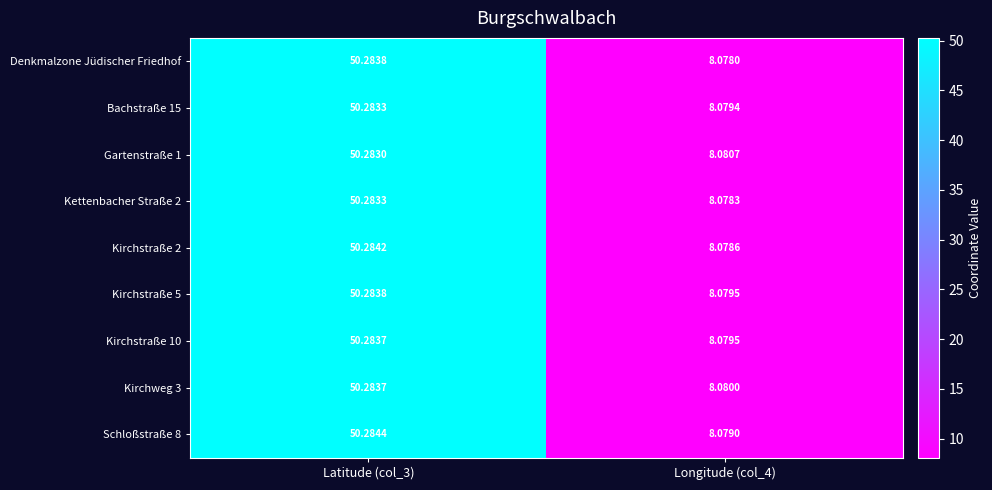

Between Latitude (col_3) and Longitude (col_4), which series saw the biggest shift?

Denkmalzone Jüdischer Friedhof